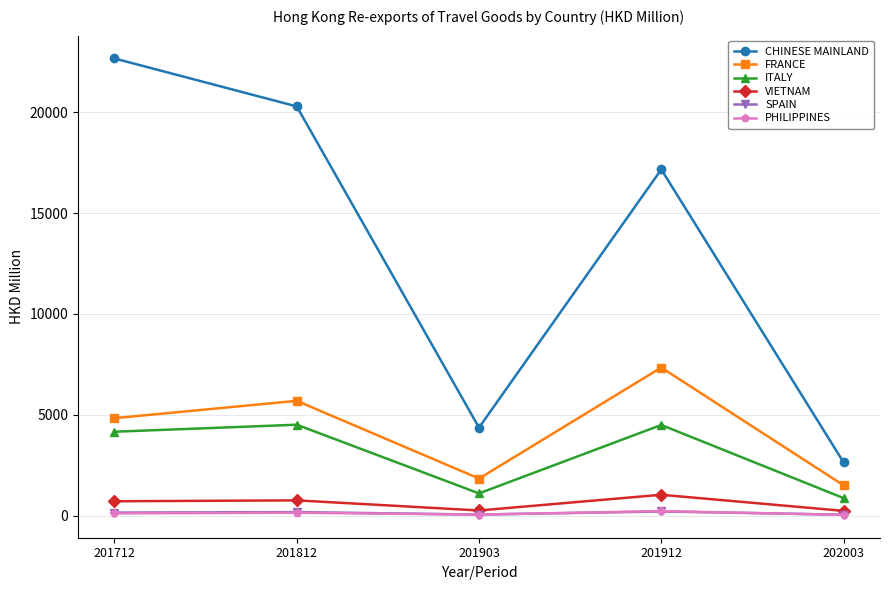

Is it true that CHINESE MAINLAND equals 10649.8 at 201812?

False